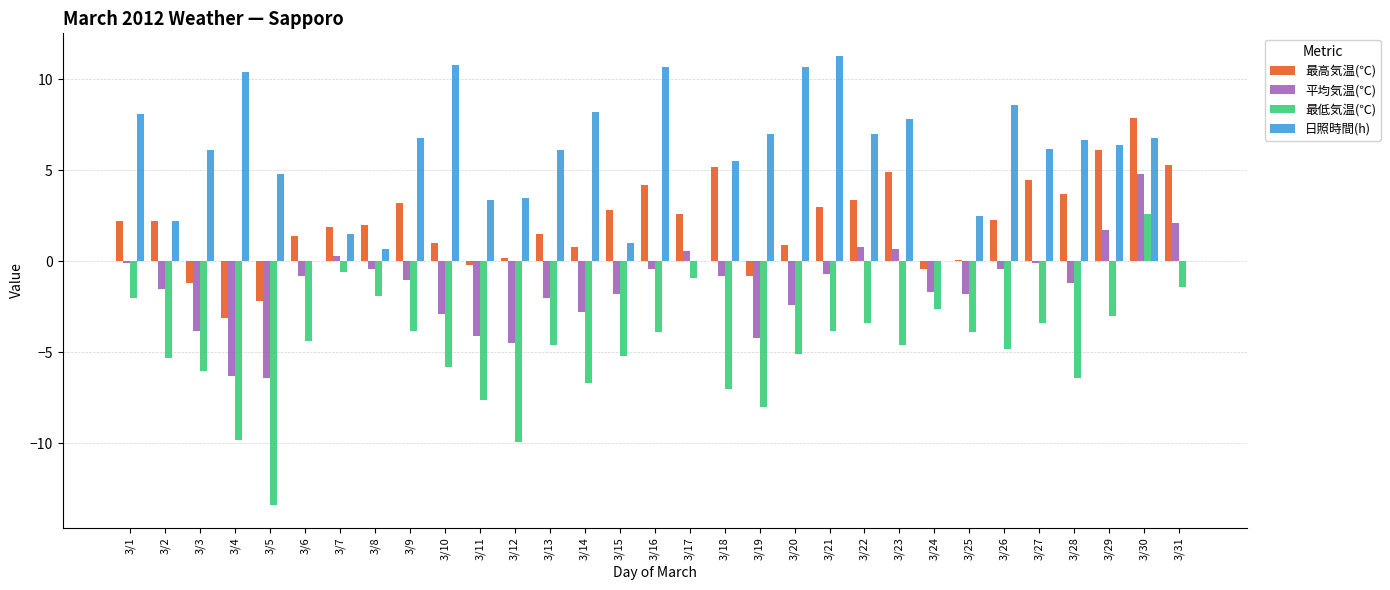

What is the sum of all 最低気温(℃) values?

-146.6